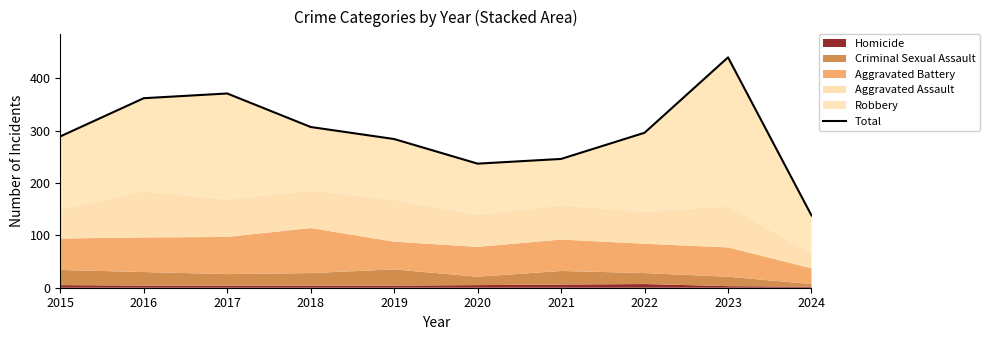

How many lines are shown in the chart?

1